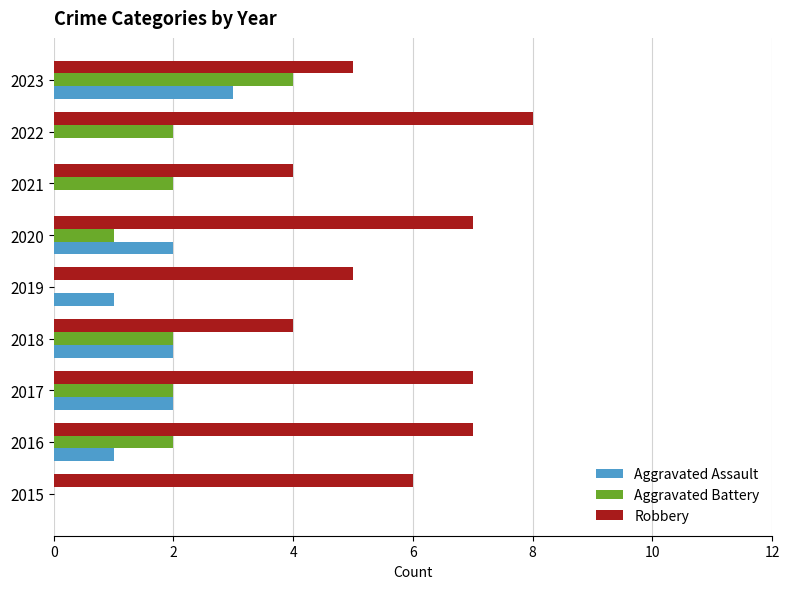

What is the sum of all Robbery values?

53